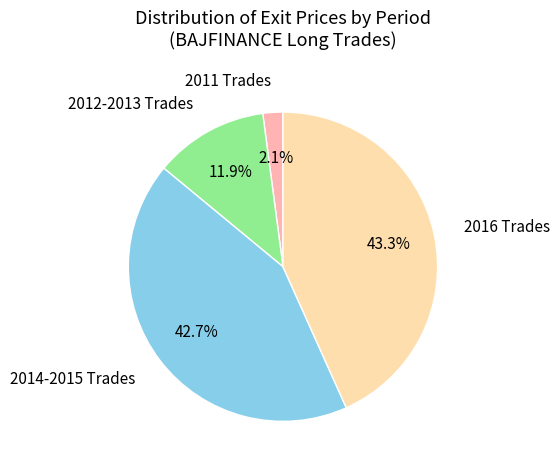

To the nearest percent, what is the average slice percentage?

25%